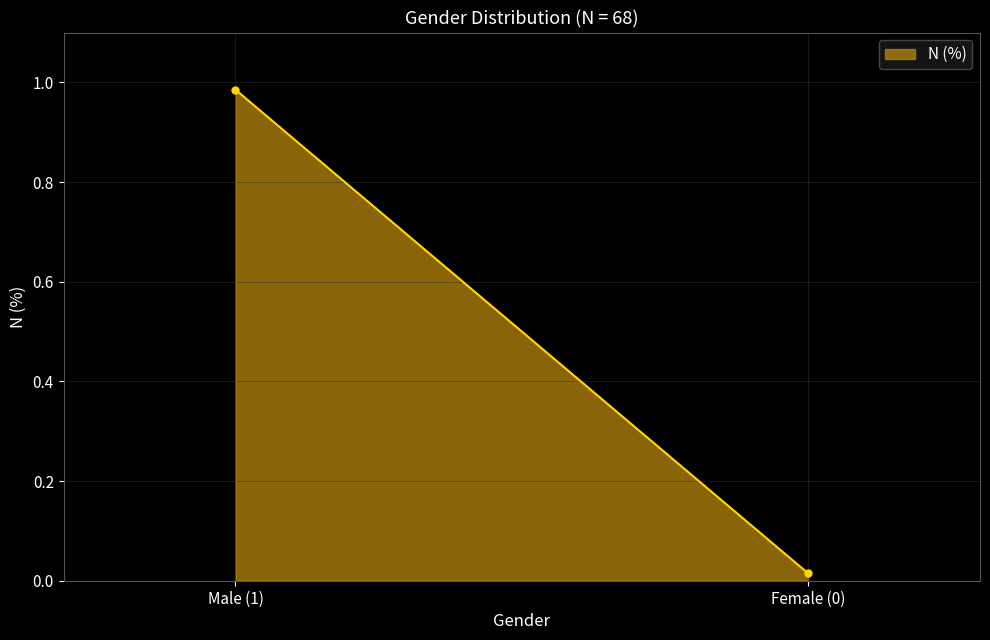

What is the sum of all values?

1.0